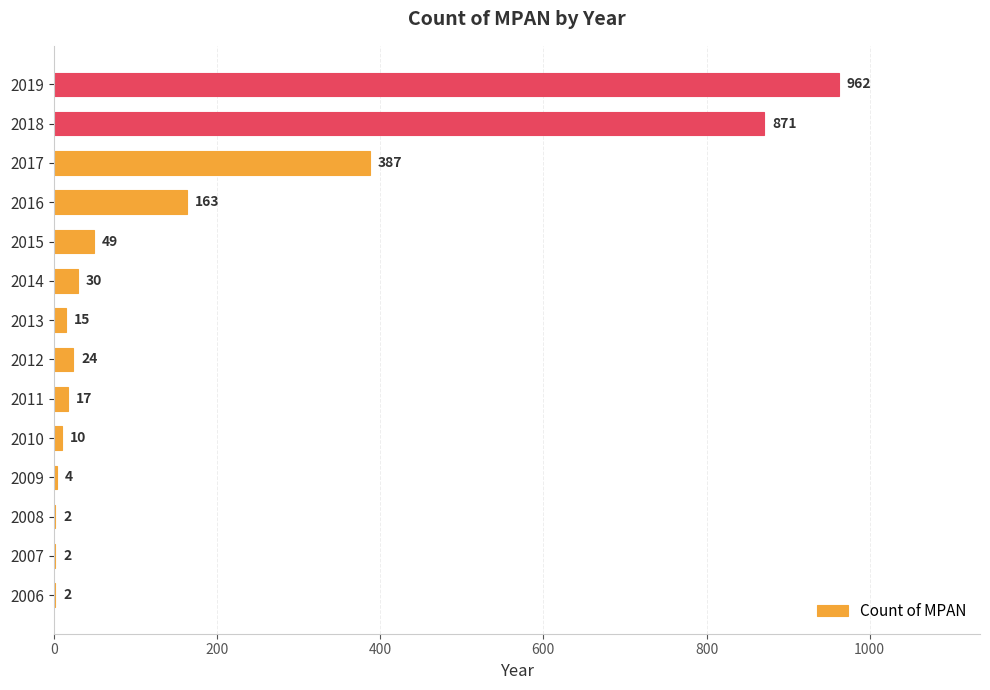

Where is the data nearest to the value 482?

2017